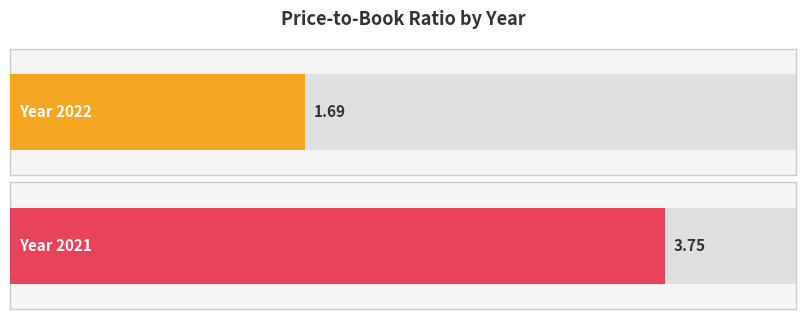

What is the average value?

2.7